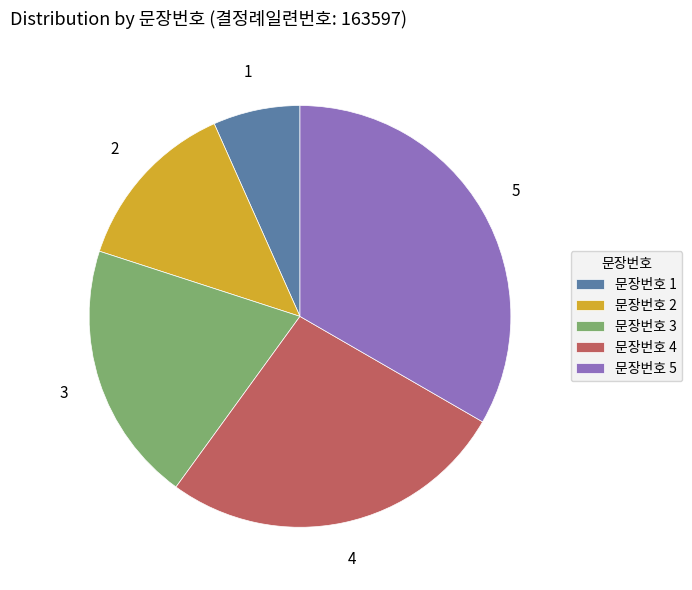

The 문장번호 4 slice represents 19% of the pie. True or false?

False